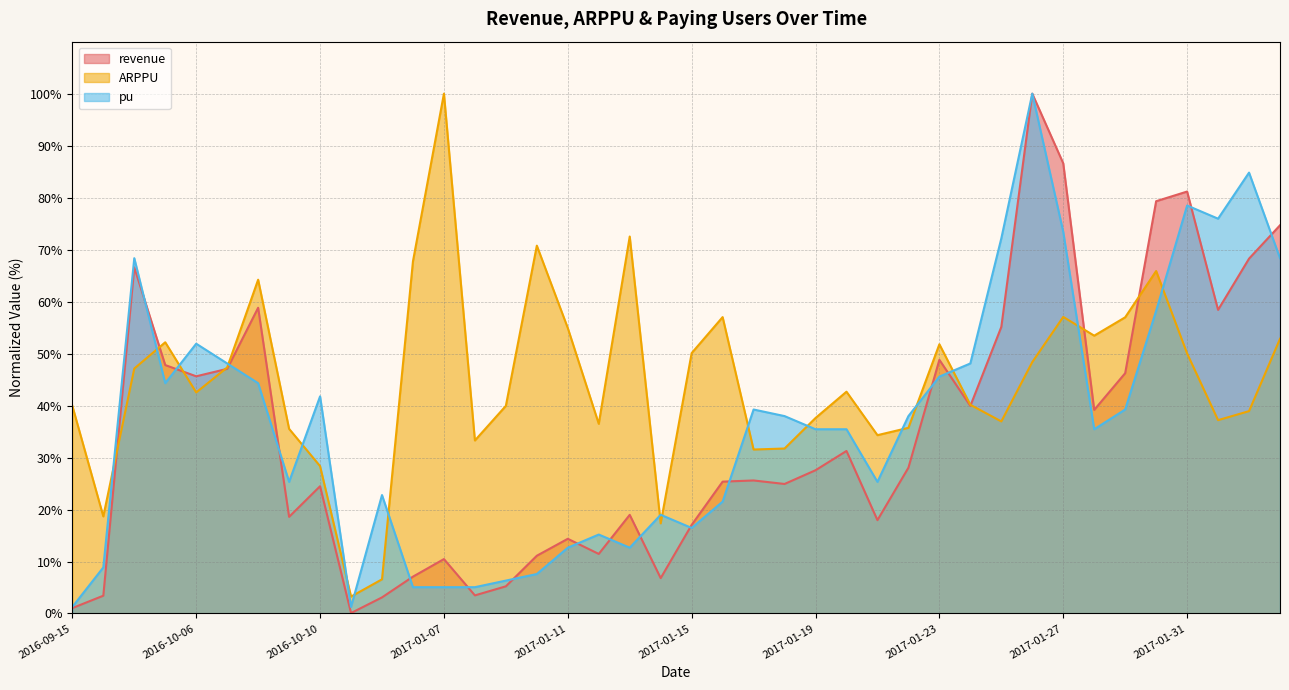

How many categories are shown in the chart?

40